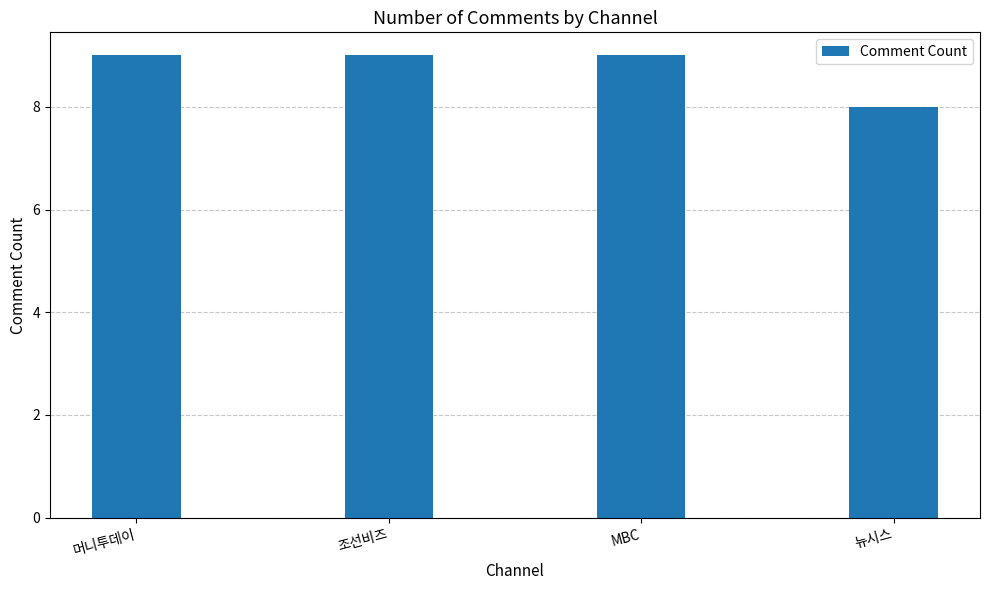

Is it true that the value at MBC is 13?

False